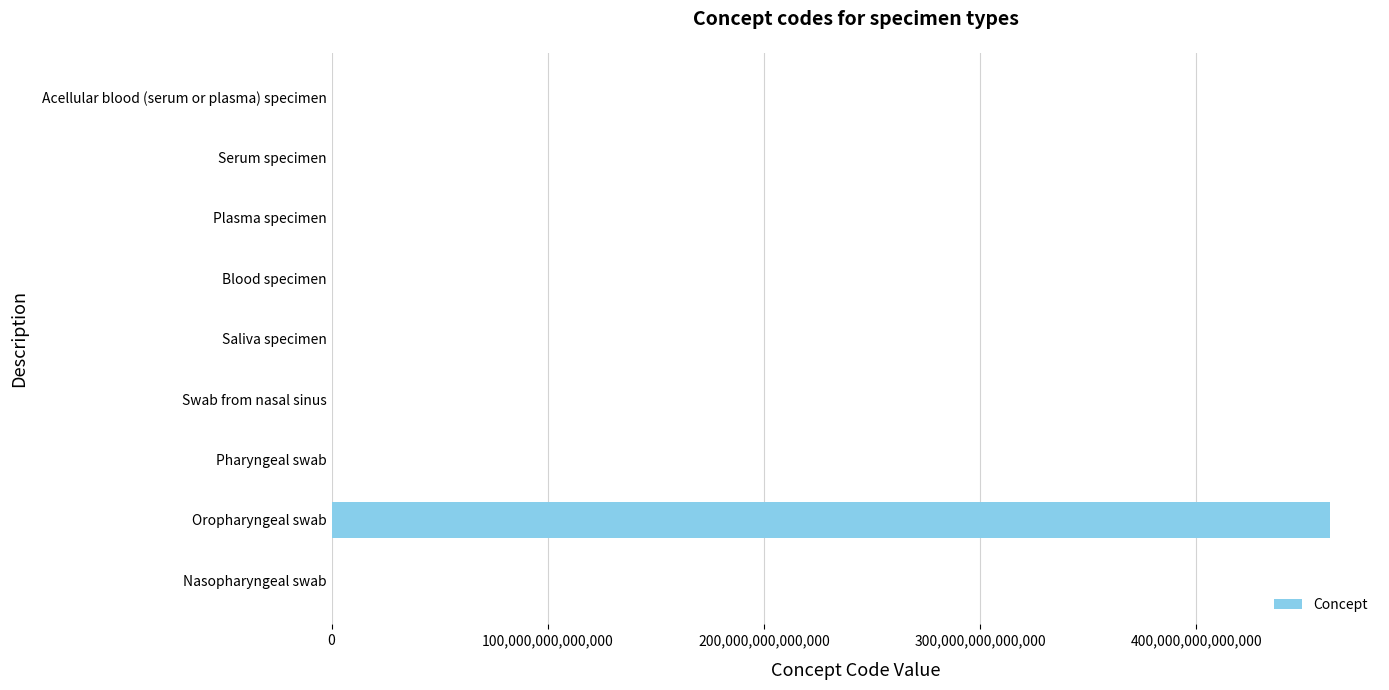

At which category does the chart reach its peak across all series?

Oropharyngeal swab